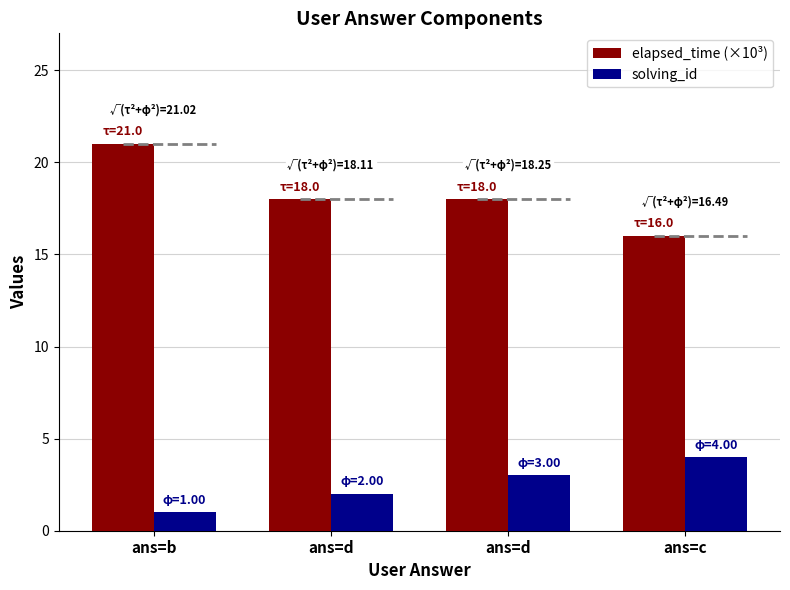

Where does the elapsed_time (×10³) series first go above 18?

ans=b